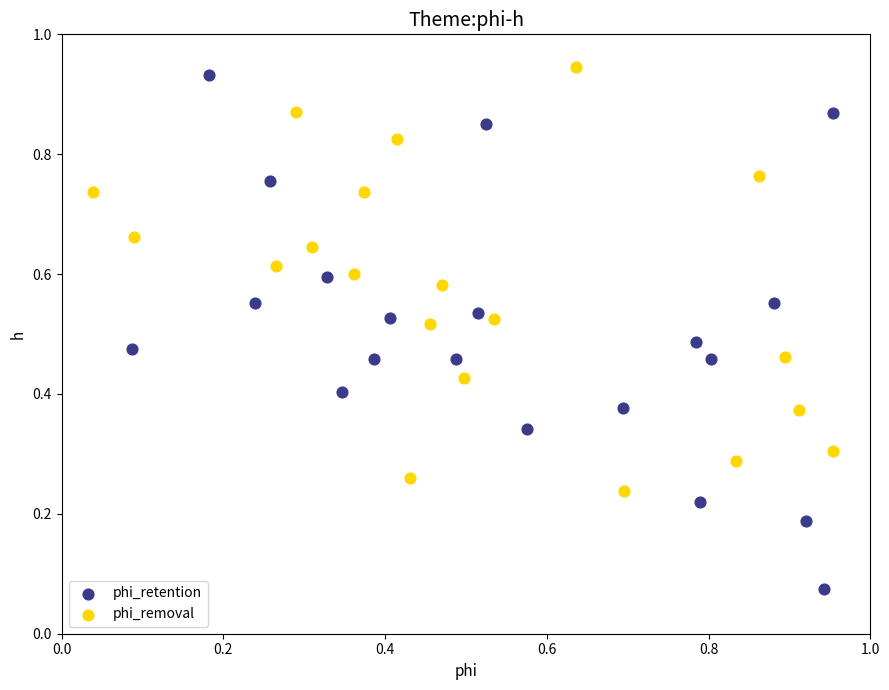

Which series has the largest Y range (max minus min)?

phi_retention